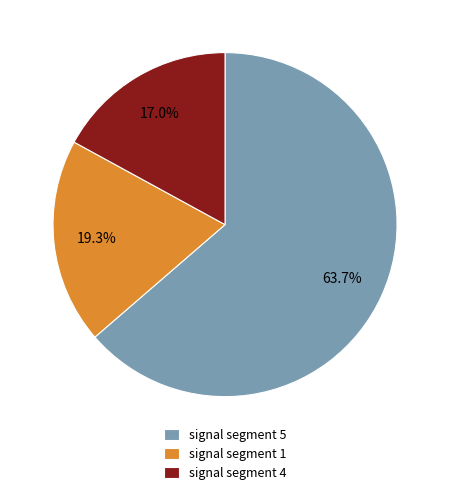

True or false: signal segment 1 accounts for 1% of the total.

False